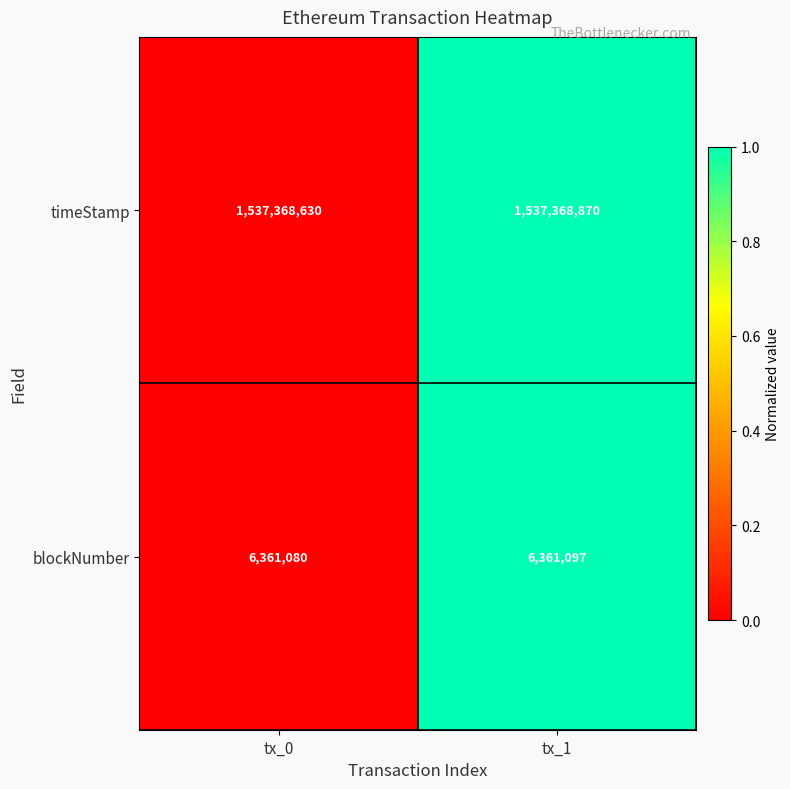

Reading left to right, list all the values displayed in this chart.

timeStamp: tx_0=1537368630	tx_1=1537368870
blockNumber: tx_0=6361080	tx_1=6361097